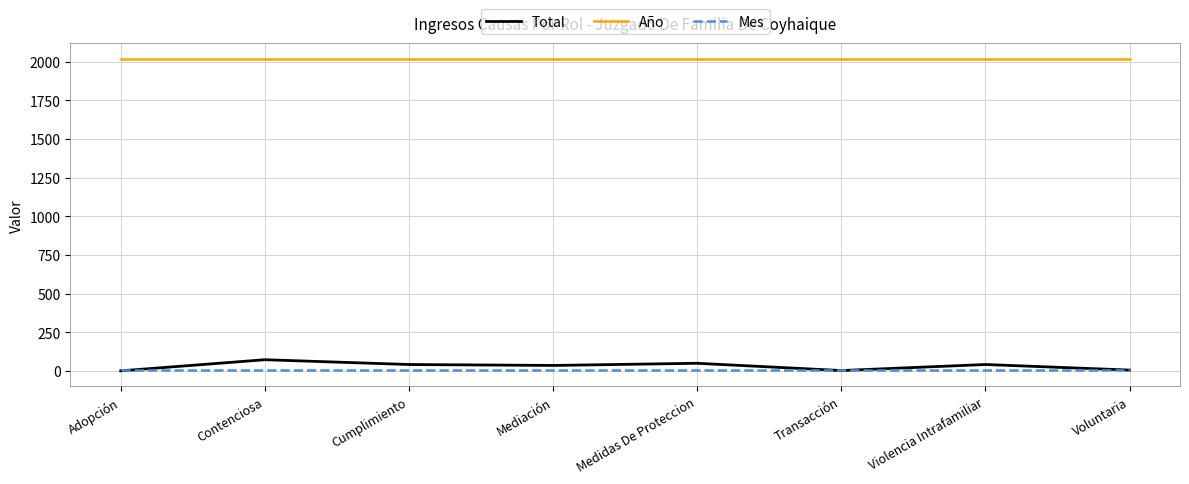

What is the total value across all series at Contenciosa?

2100